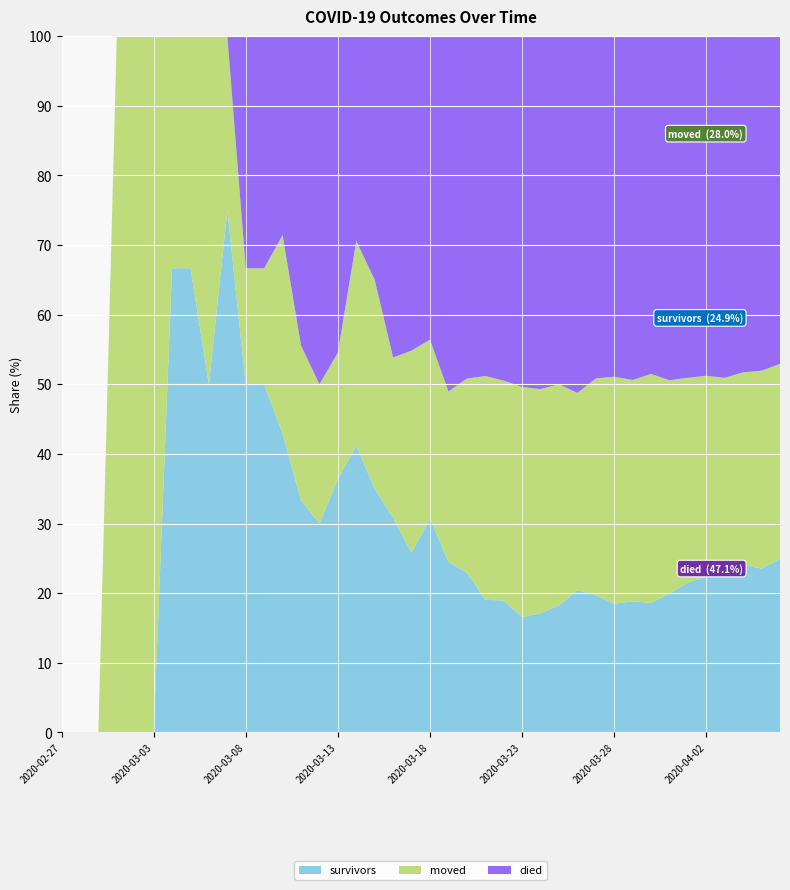

What is the maximum value for survivors?

75.0